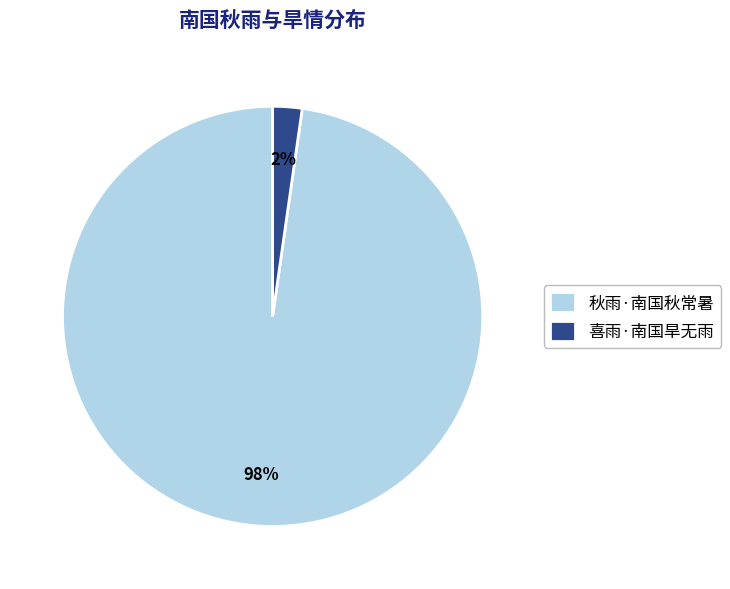

Which slice is the largest?

秋雨·南国秋常暑